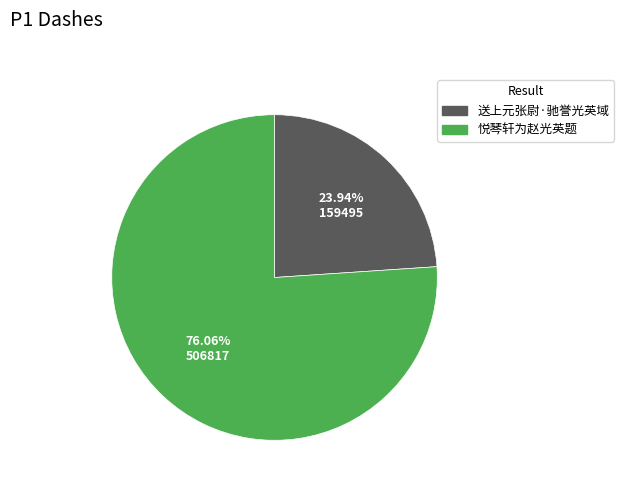

Does 悦琴轩为赵光英题 account for over 50% of the chart?

Yes